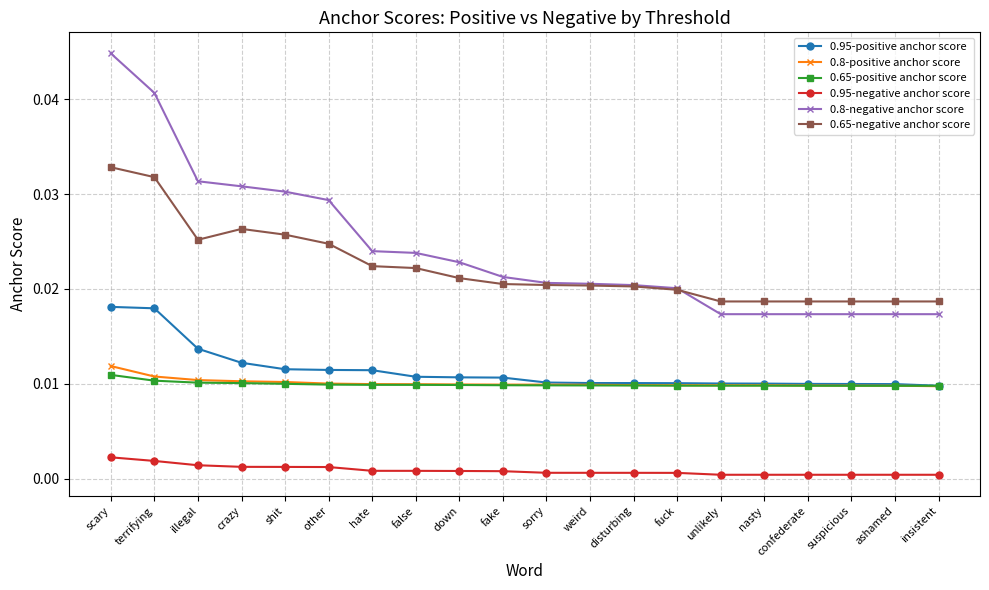

True or false: 0.8-positive anchor score and 0.95-negative anchor score cross at least once.

False